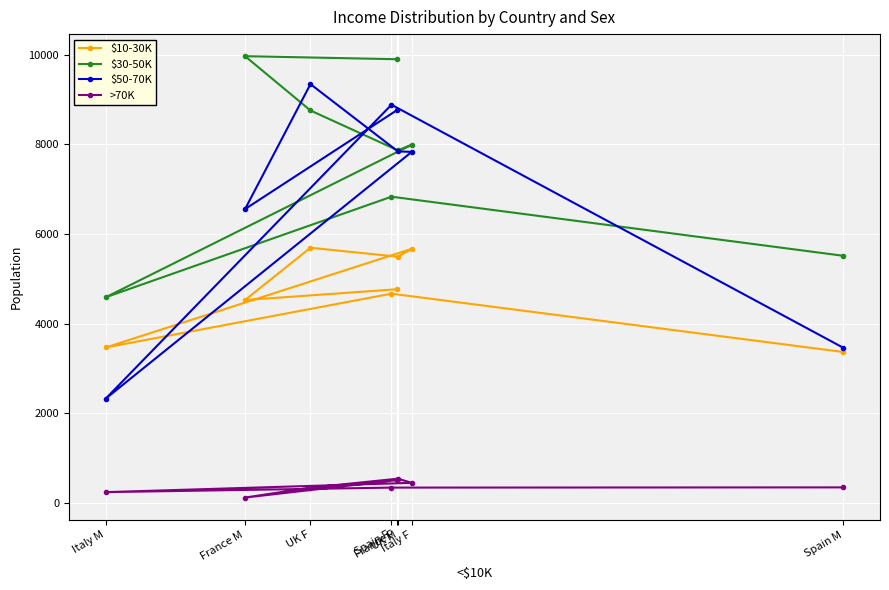

What is the maximum value shown in the chart?

9965